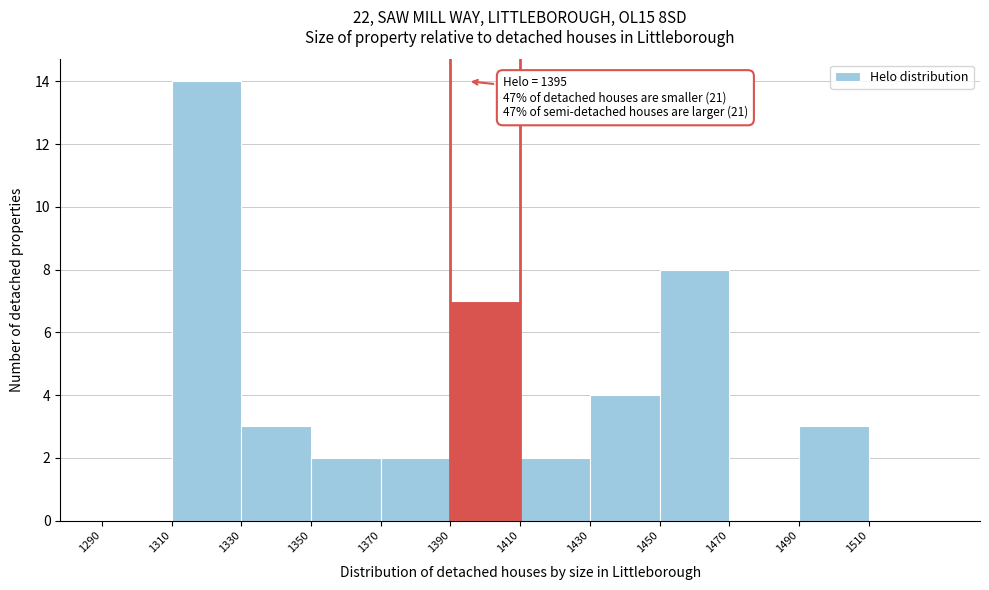

Over which range of the x-axis is the bar tallest?

1310 to 1330